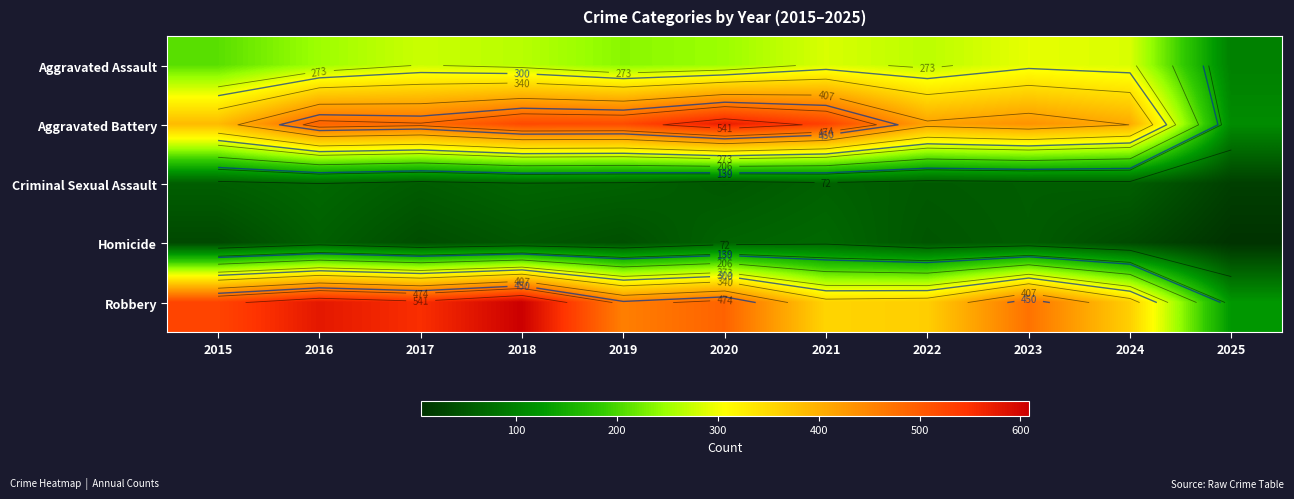

What is the lowest value of the Criminal Sexual Assault series?

21